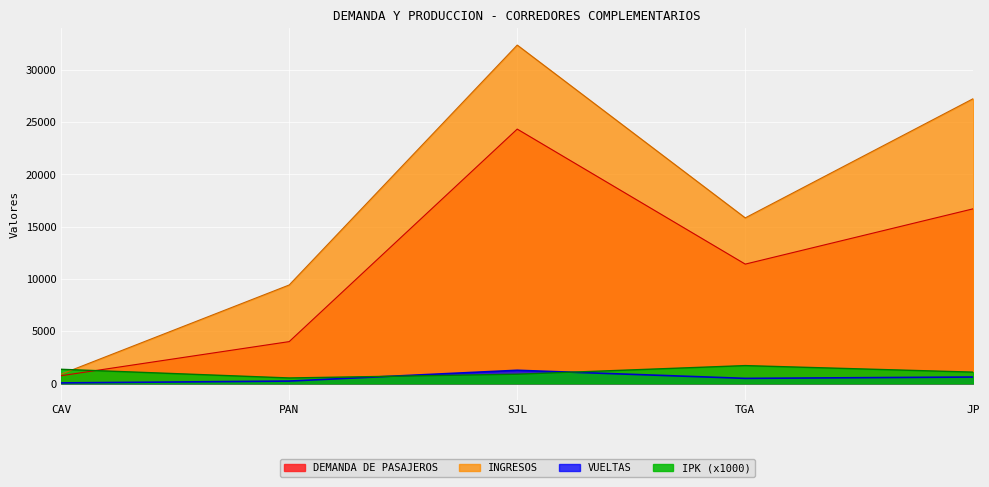

What is the difference between the maximum and minimum values in the VUELTAS series?

1208.0